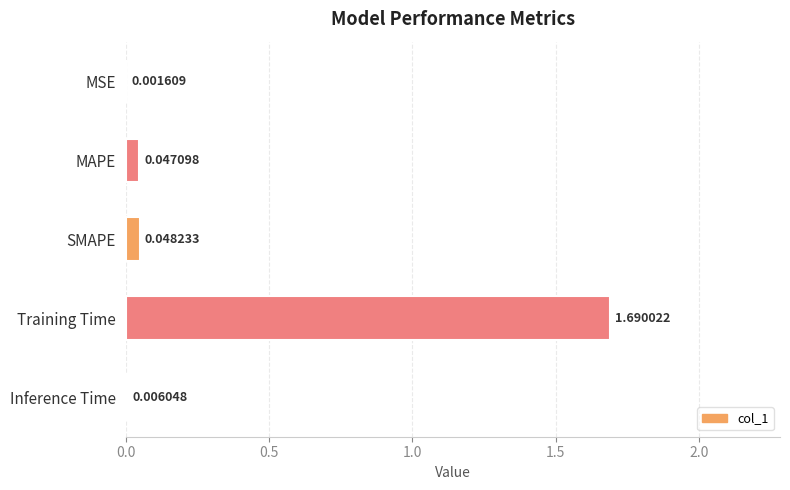

Which label corresponds to the largest value in the chart?

Training Time